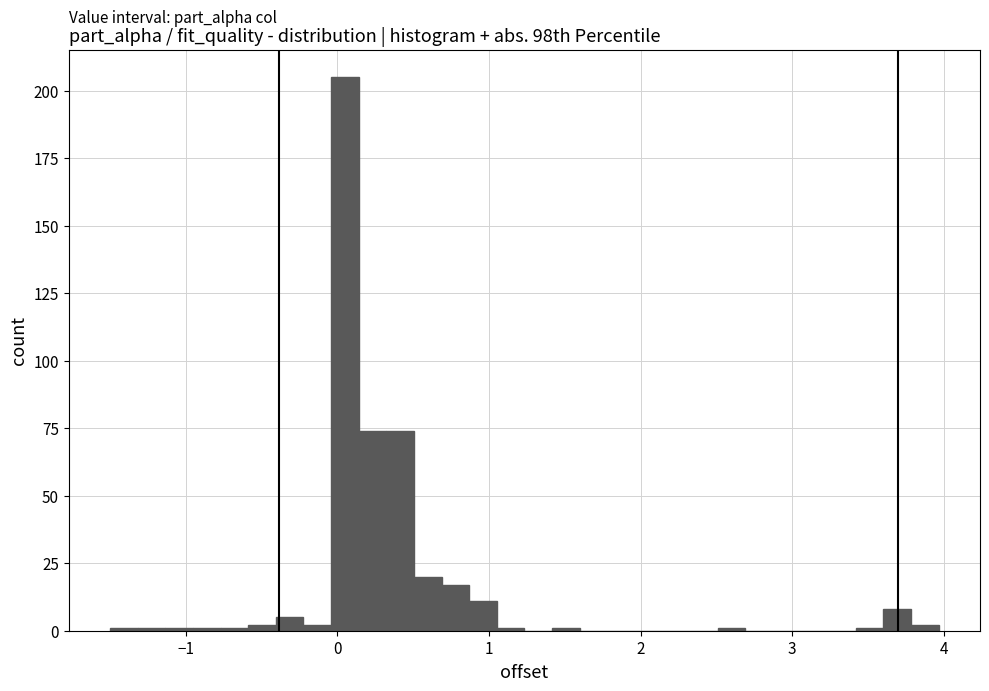

Around what value on the x-axis is the tallest bar? Give the approximate position of its centre, as read against the axis.

0.0